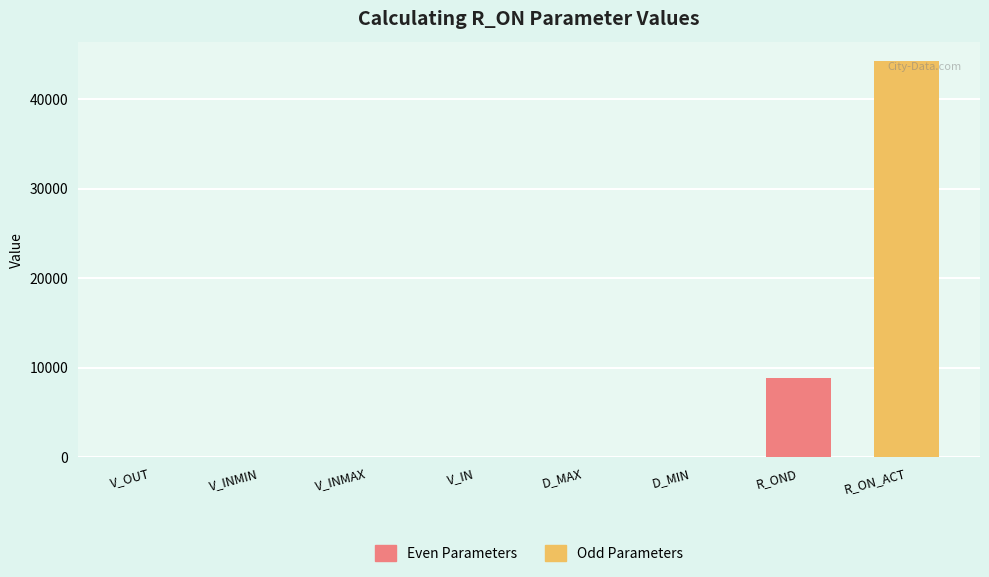

What is the maximum value shown in the chart?

44200.0